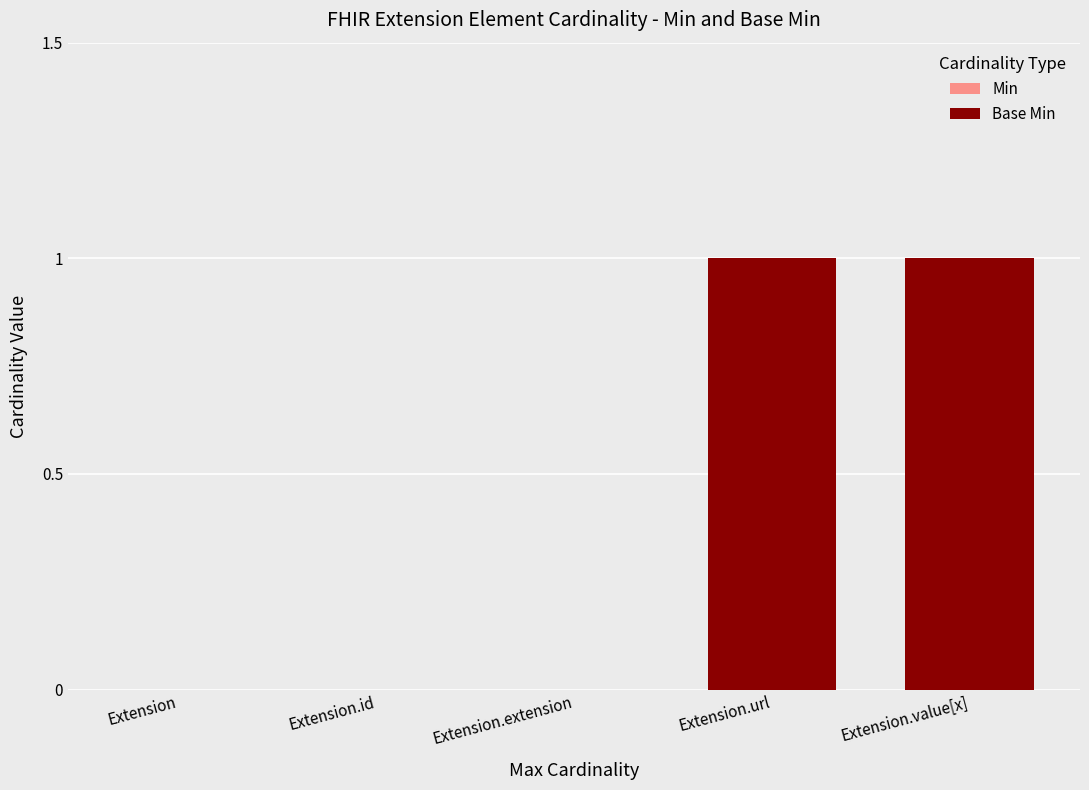

Reading left to right, what are all the values shown in this chart?

Min: Extension=0	Extension.id=0	Extension.extension=0	Extension.url=1	Extension.value[x]=1
Base Min: Extension=0	Extension.id=0	Extension.extension=0	Extension.url=1	Extension.value[x]=1